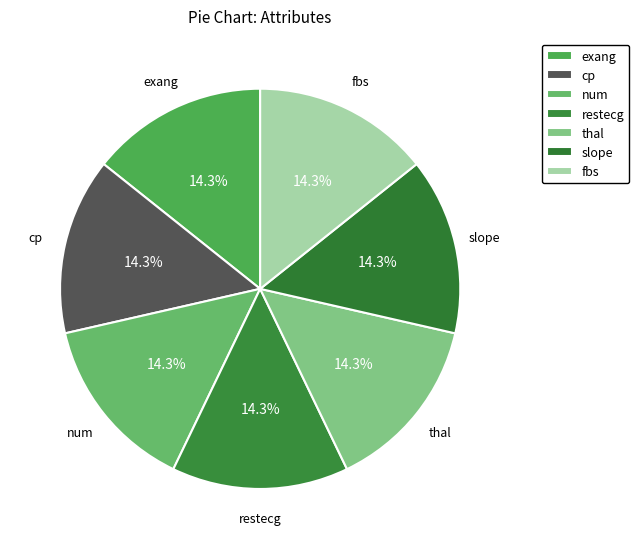

Do thal and fbs together represent more than half of the pie?

No